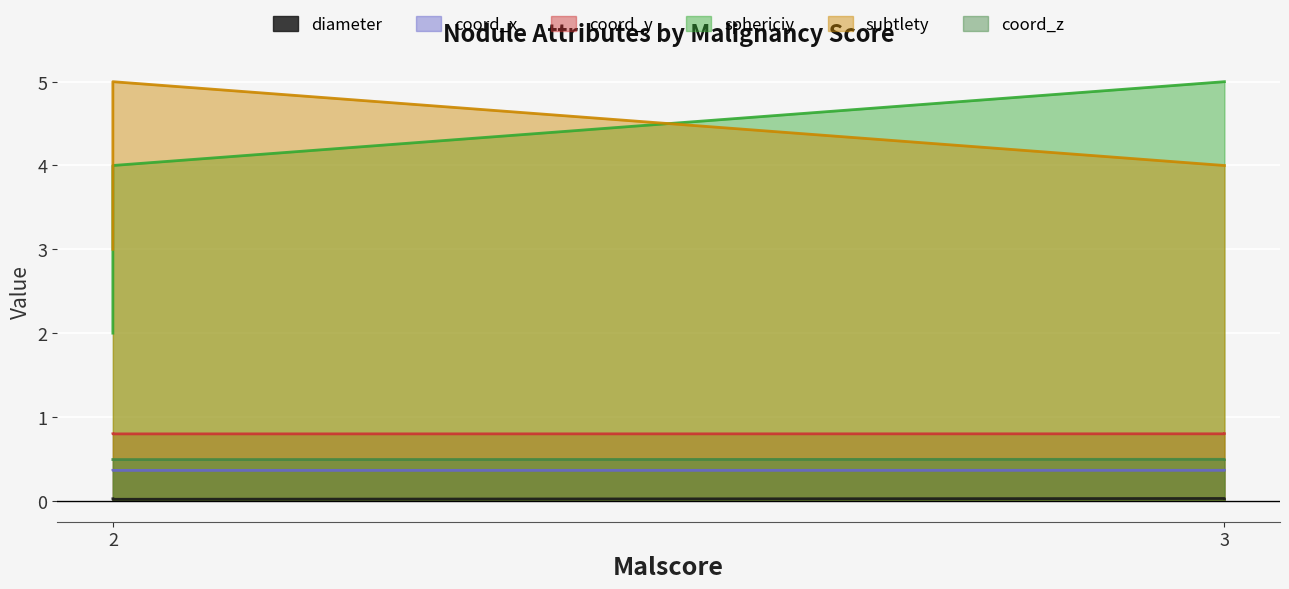

What is the greatest value displayed?

5.0